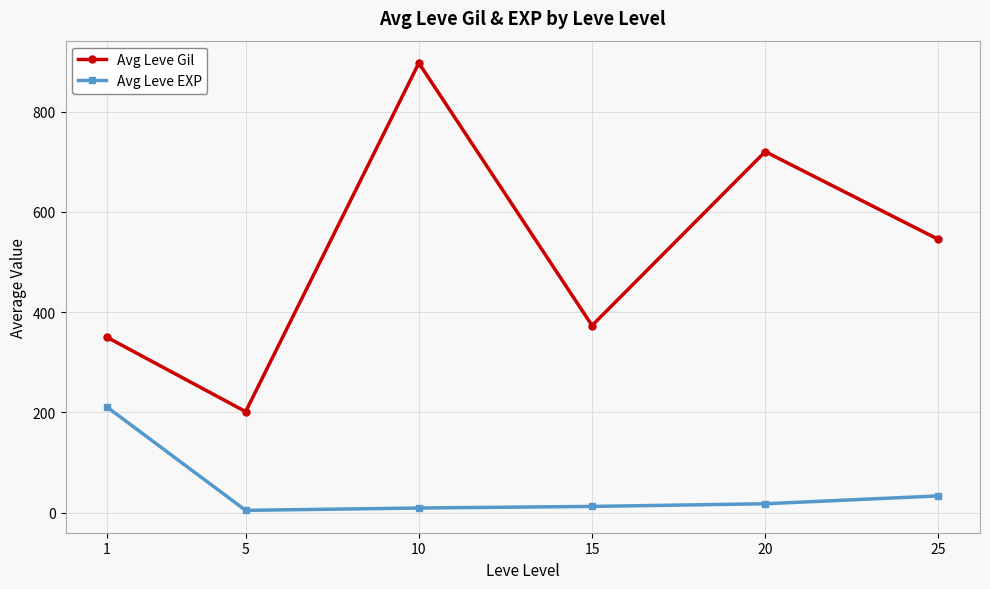

What is the sum of all Avg Leve Gil values?

3086.5